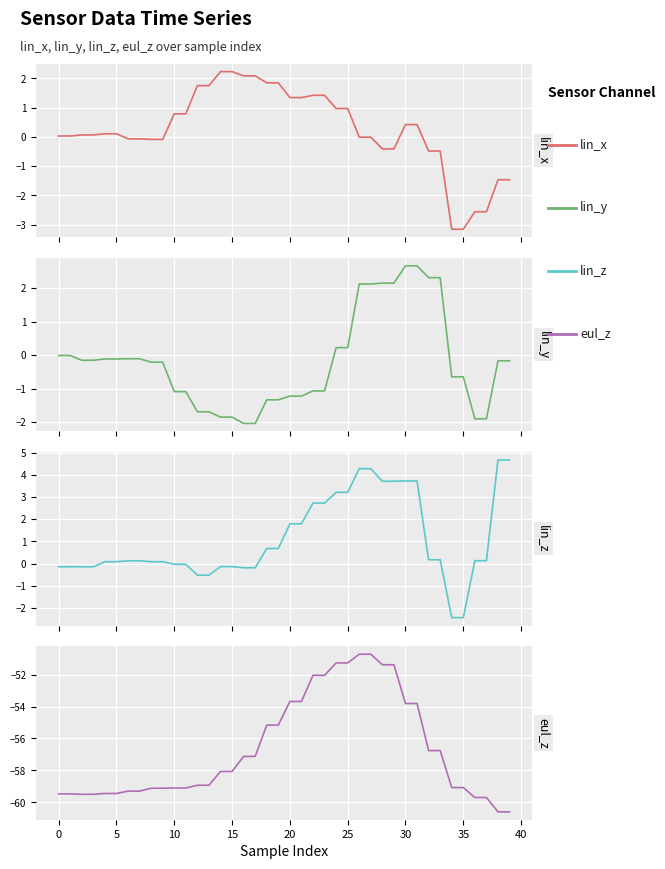

Reading left to right, transcribe all the data shown in this chart.

lin_x: 0.0	0.0	0.1	0.1	0.1	0.1	-0.1	-0.1	-0.1	-0.1	0.8	0.8	1.7	1.7	2.2	2.2	2.1	2.1	1.8	1.8	1.3	1.3	1.4	1.4	1.0	1.0	-0.0	-0.0	-0.4	-0.4	0.4	0.4	-0.5	-0.5	-3.2	-3.2	-2.6	-2.6	-1.5	-1.5
lin_y: -0.0	-0.0	-0.2	-0.2	-0.1	-0.1	-0.1	-0.1	-0.2	-0.2	-1.1	-1.1	-1.7	-1.7	-1.9	-1.9	-2.0	-2.0	-1.3	-1.3	-1.2	-1.2	-1.1	-1.1	0.2	0.2	2.1	2.1	2.2	2.2	2.7	2.7	2.3	2.3	-0.6	-0.6	-1.9	-1.9	-0.2	-0.2
lin_z: -0.1	-0.1	-0.1	-0.1	0.1	0.1	0.1	0.1	0.1	0.1	-0.0	-0.0	-0.5	-0.5	-0.1	-0.1	-0.2	-0.2	0.7	0.7	1.8	1.8	2.7	2.7	3.2	3.2	4.3	4.3	3.7	3.7	3.7	3.7	0.2	0.2	-2.4	-2.4	0.1	0.1	4.7	4.7
eul_z: -59.5	-59.5	-59.5	-59.5	-59.4	-59.4	-59.3	-59.3	-59.1	-59.1	-59.1	-59.1	-58.9	-58.9	-58.1	-58.1	-57.1	-57.1	-55.2	-55.2	-53.7	-53.7	-52.0	-52.0	-51.3	-51.3	-50.7	-50.7	-51.4	-51.4	-53.8	-53.8	-56.8	-56.8	-59.1	-59.1	-59.7	-59.7	-60.6	-60.6